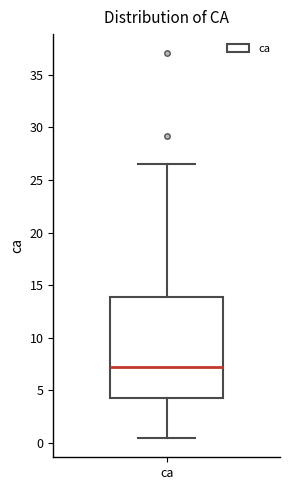

Transcribe this box plot: give where the median line is, the range the box spans, and where the two whiskers end, as read against the y-axis. The values are not printed on the chart, so give them approximately, as read against the axis.

median 7.5, box 4.5 to 14.0, whiskers 0.5 to 26.5